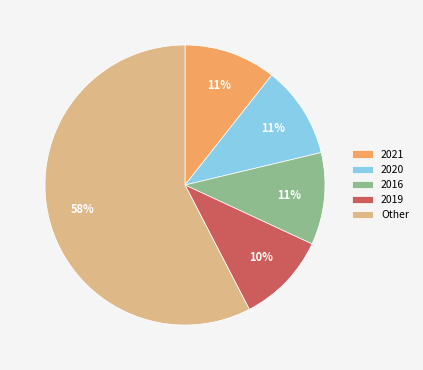

To the nearest percent, what is the average slice percentage?

20%